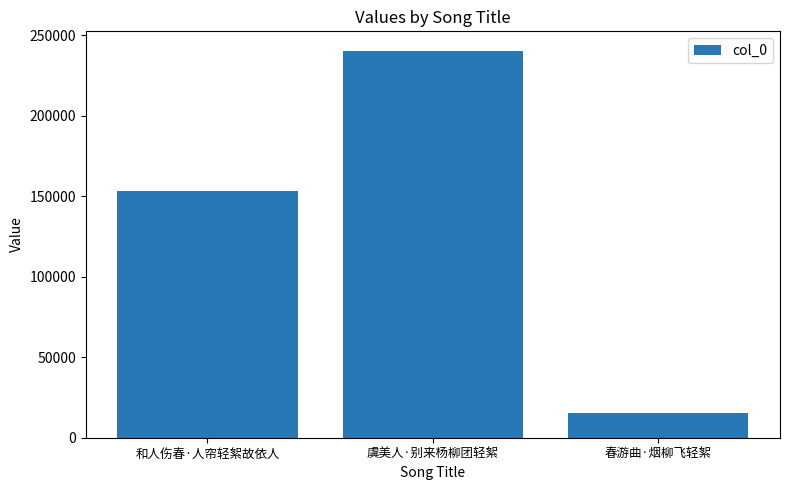

What is the greatest value displayed?

240545